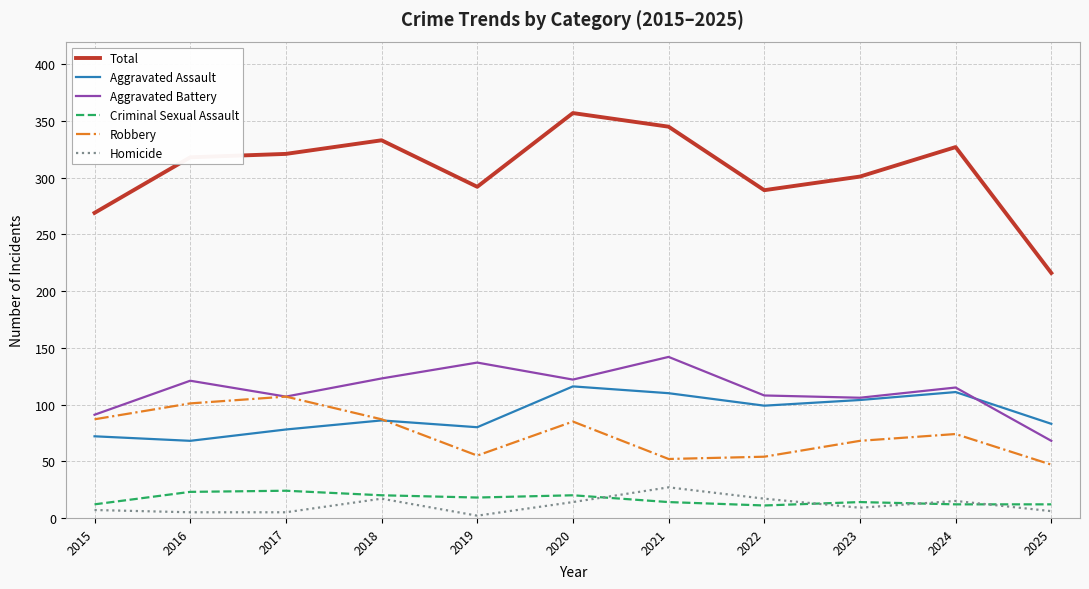

Which series changed the most between 2019 and 2023?

Aggravated Battery